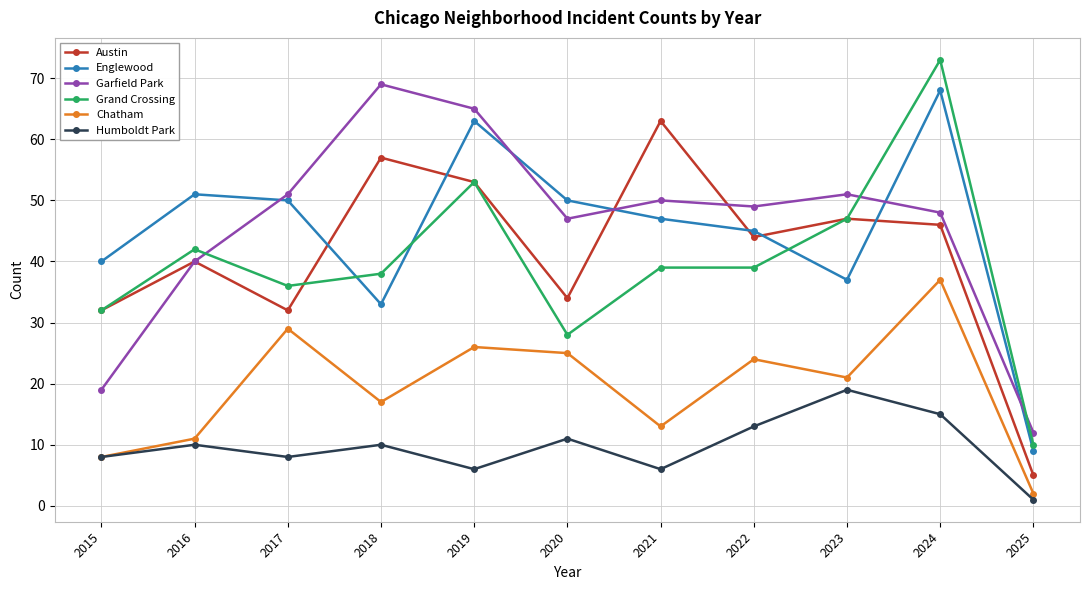

Is it true that Grand Crossing equals 73 at 2024?

True